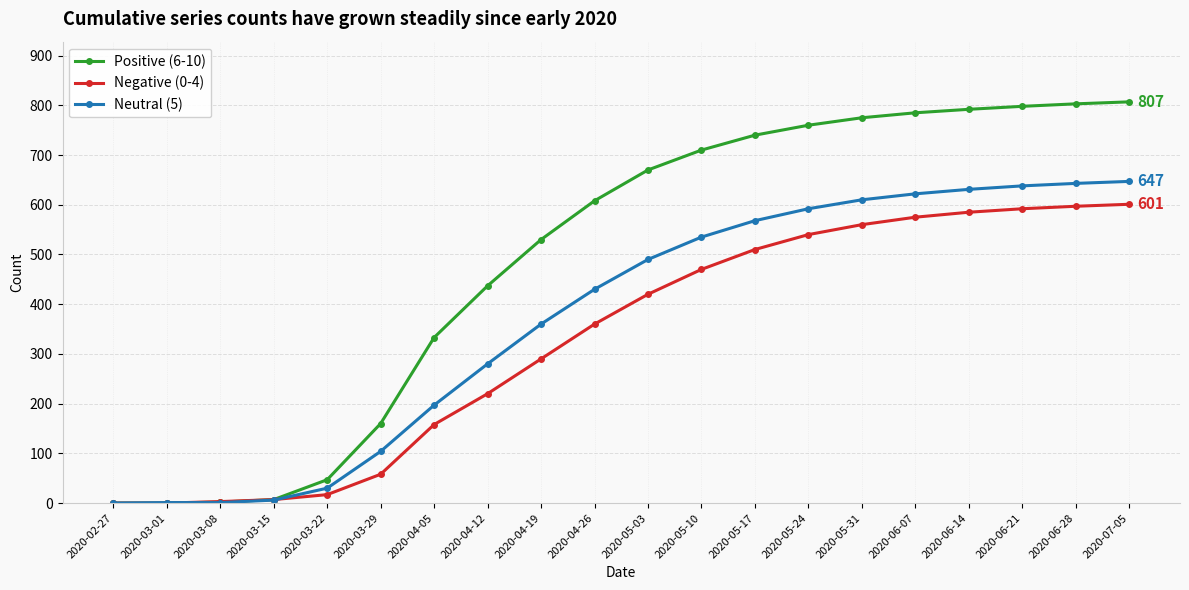

What is the average value of the Negative (0-4) series?

328